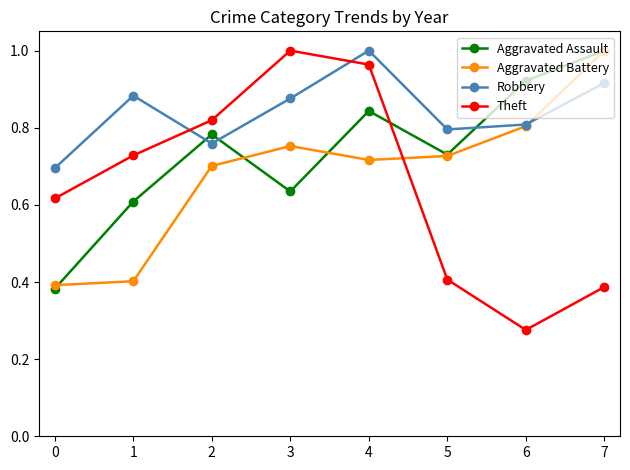

True or false: Aggravated Battery has a value of 0.7 at 1.

False